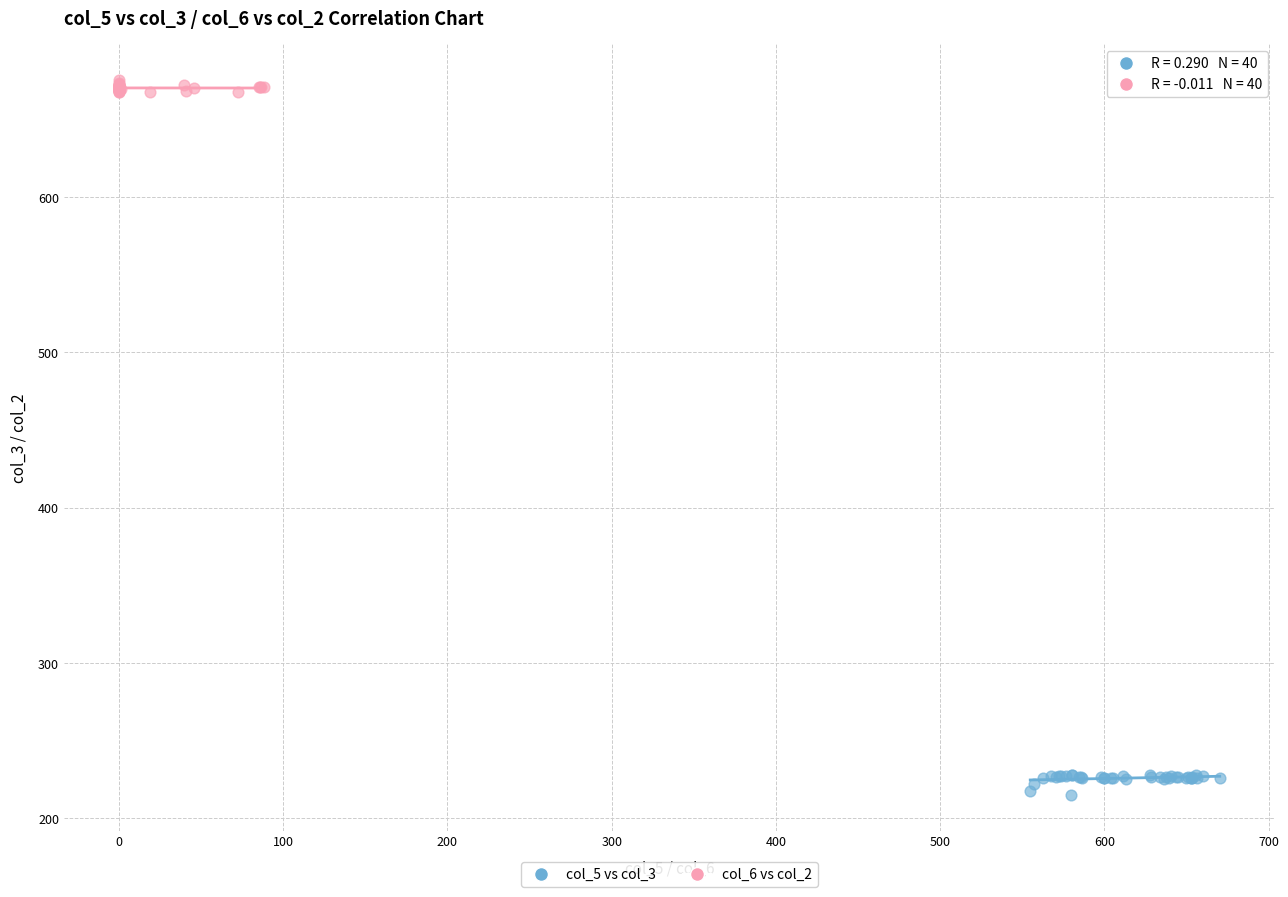

Which series reaches the minimum Y coordinate?

col_5 vs col_3